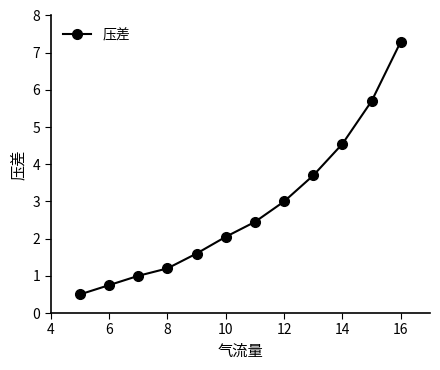

What is the maximum value shown in the chart?

7.3